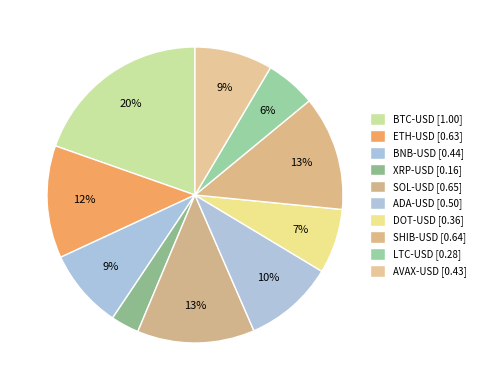

What is the largest slice in the pie chart?

BTC-USD